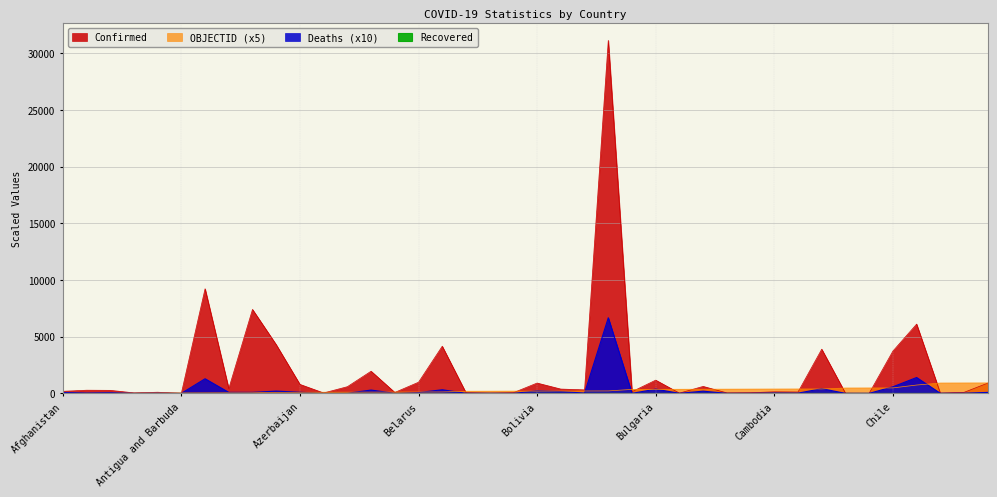

What is the greatest value displayed?

31137.5